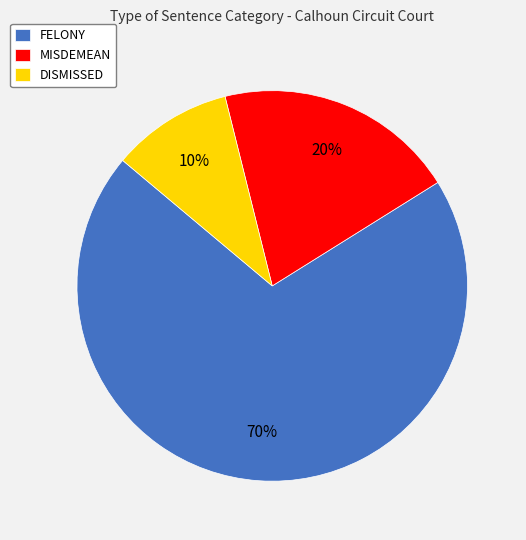

Do FELONY and MISDEMEAN together represent more than half of the pie?

Yes